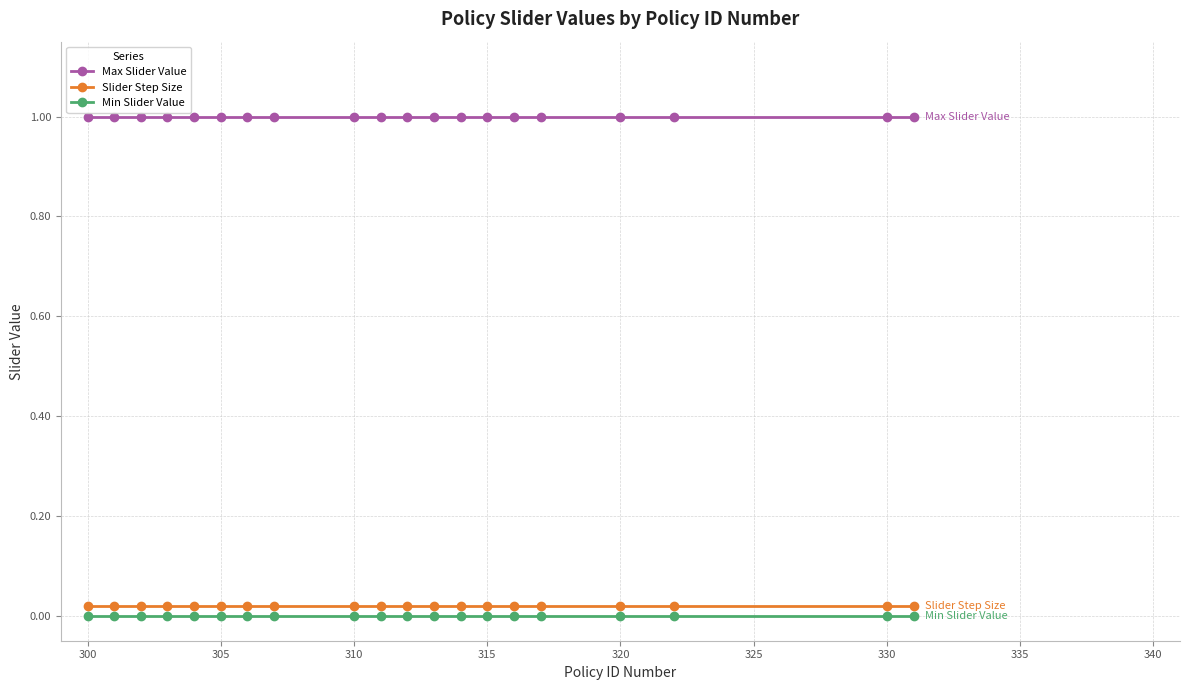

True or false: Slider Step Size and Max Slider Value intersect in this chart.

False